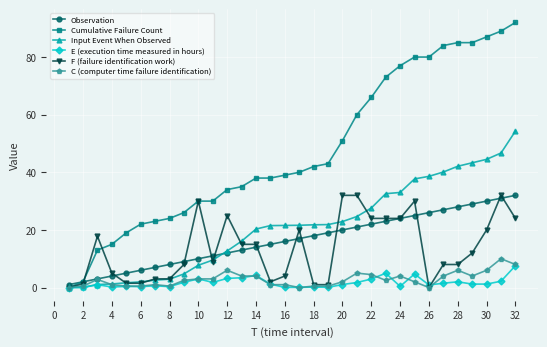

True or false: E (execution time measured in hours) has more than 2 points higher than both neighbors.

True